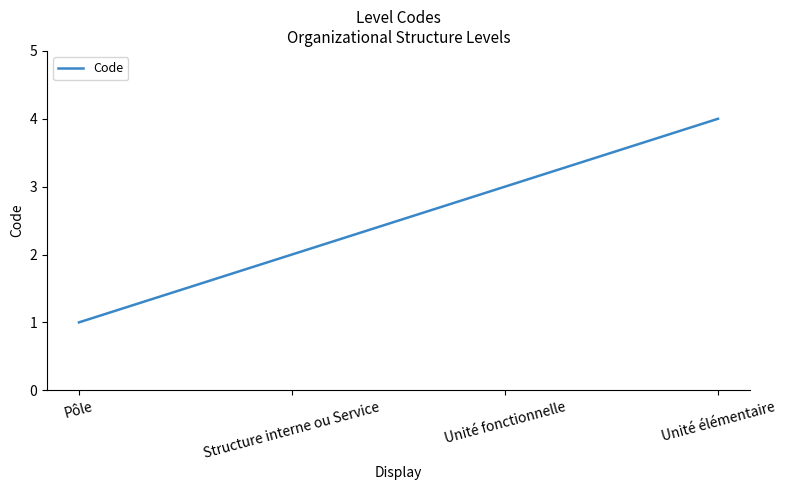

What is the sum of the values at Unité élémentaire and Structure interne ou Service?

6